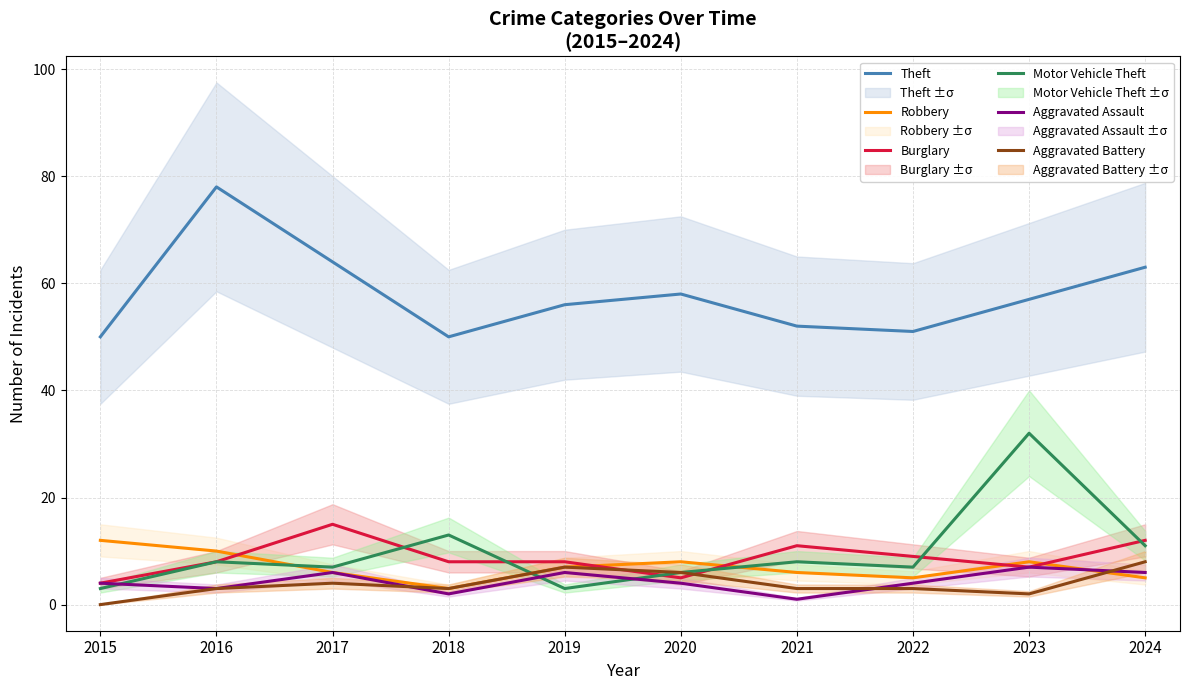

At 2018, list the series in order from largest to smallest.

Theft, Motor Vehicle Theft, Burglary, Robbery, Aggravated Battery, Aggravated Assault